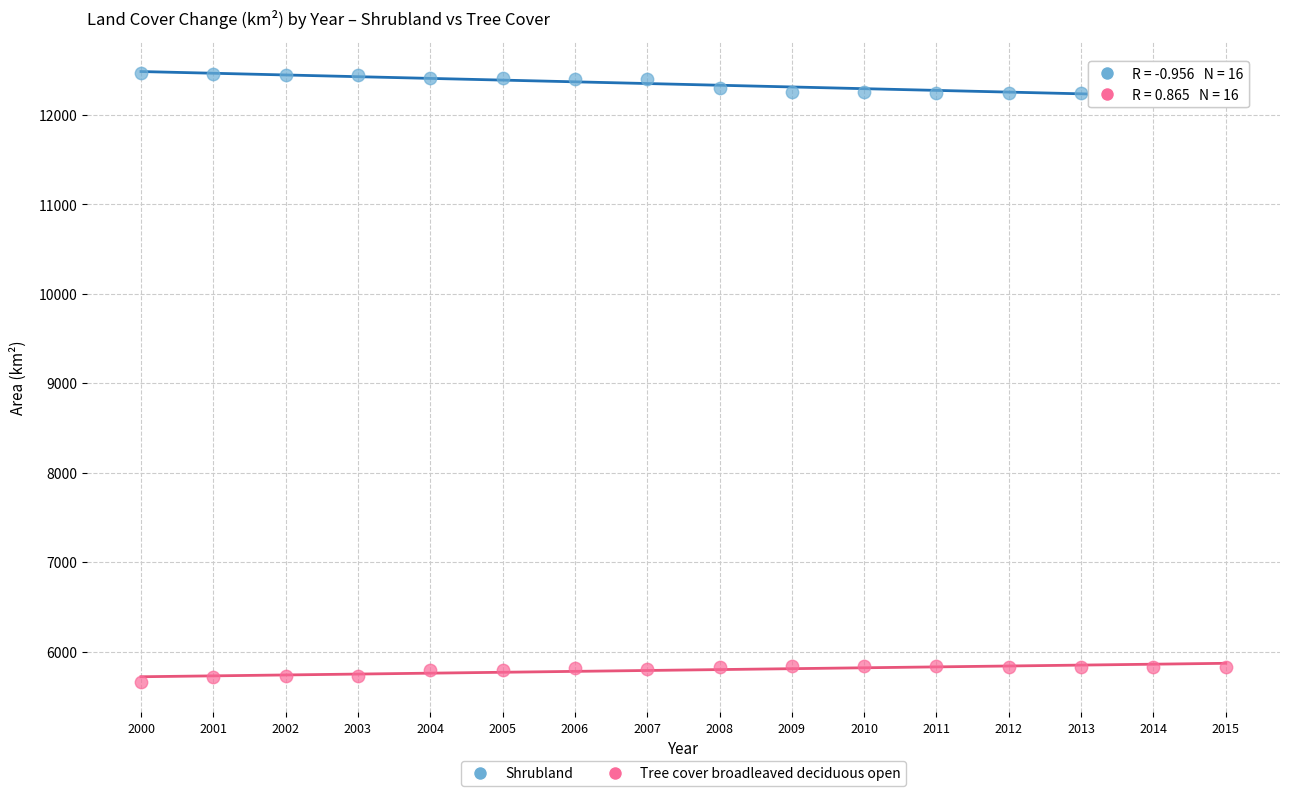

Across all data points, what is the range of X values (max minus min)?

15.0